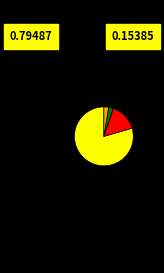

Is there a majority slice in this chart?

Yes